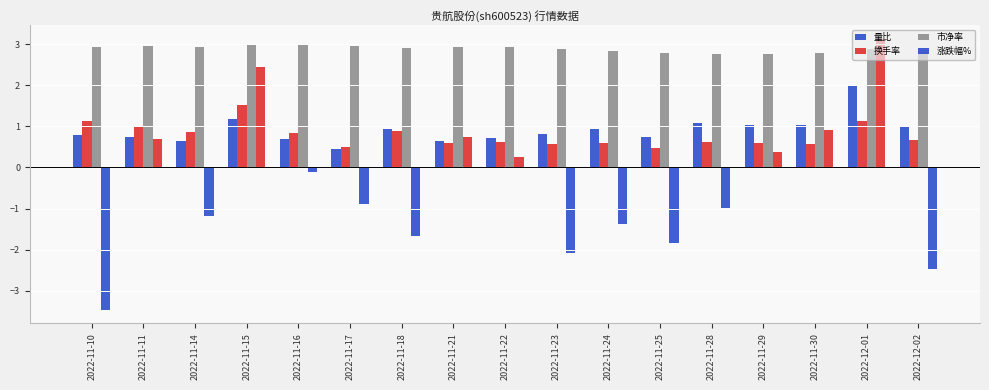

Is the value of 量比 at 2022-11-15 greater than the value of 市净率 at 2022-11-21?

No